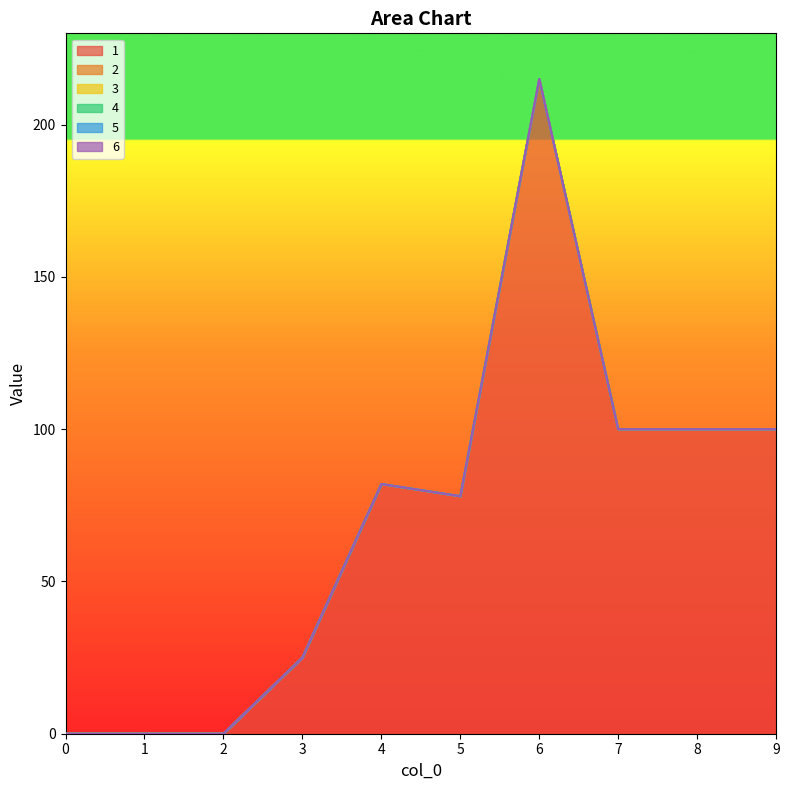

How many data points in 1 are above 82?

4